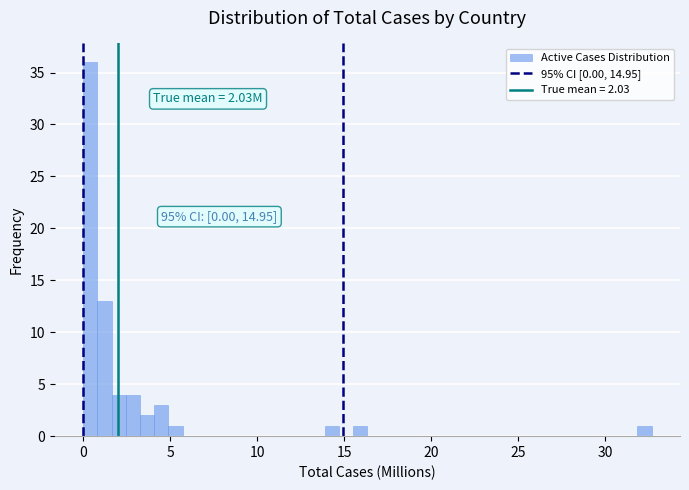

Read against the x-axis, roughly where is the centre of the tallest bar?

0.5